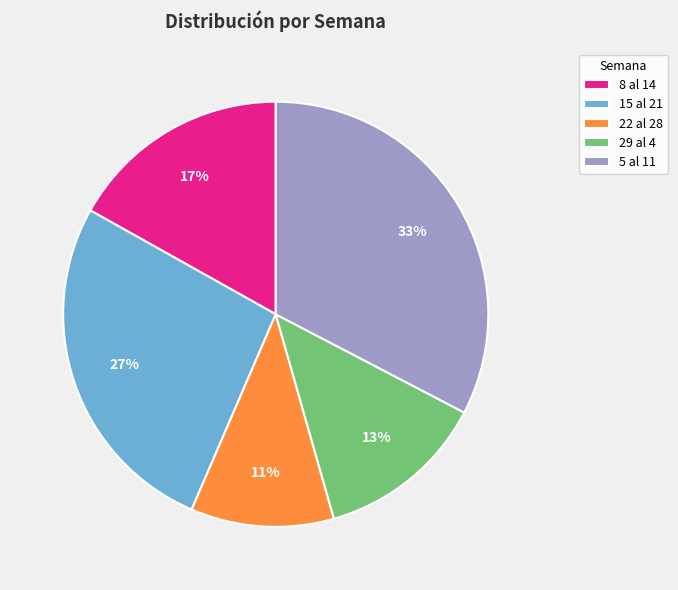

Is the sum of 5 al 11 and 15 al 21 greater than half?

Yes